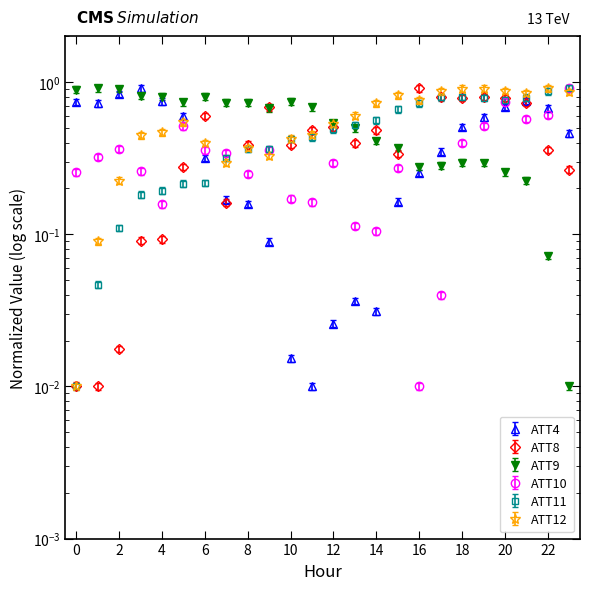

Reading right to left, what are all the values shown in this chart?

ATT4: 23=0.5	22=0.7	21=0.8	20=0.7	19=0.6	18=0.5	17=0.3	16=0.3	15=0.2	14=0.0	13=0.0	12=0.0	11=0.0	10=0.0	9=0.1	8=0.2	7=0.2	6=0.3	5=0.6	4=0.7	3=0.9	2=0.8	1=0.7	0=0.7
ATT8: 23=0.3	22=0.4	21=0.8	20=0.8	19=0.8	18=0.8	17=0.8	16=1.0	15=0.4	14=0.5	13=0.4	12=0.5	11=0.5	10=0.4	9=0.7	8=0.4	7=0.2	6=0.6	5=0.3	4=0.1	3=0.1	2=0.0	1=0.0	0=0.0
ATT9: 23=0.0	22=0.1	21=0.2	20=0.3	19=0.3	18=0.3	17=0.3	16=0.3	15=0.4	14=0.4	13=0.5	12=0.5	11=0.7	10=0.7	9=0.7	8=0.7	7=0.7	6=0.8	5=0.7	4=0.8	3=0.8	2=0.9	1=0.9	0=0.9
ATT10: 23=0.9	22=0.6	21=0.6	20=0.7	19=0.5	18=0.4	17=0.0	16=0.0	15=0.3	14=0.1	13=0.1	12=0.3	11=0.2	10=0.2	9=0.4	8=0.2	7=0.3	6=0.4	5=0.5	4=0.2	3=0.3	2=0.4	1=0.3	0=0.3
ATT11: 23=1.0	22=0.9	21=0.8	20=0.8	19=0.8	18=0.8	17=0.8	16=0.8	15=0.7	14=0.6	13=0.5	12=0.5	11=0.5	10=0.4	9=0.4	8=0.4	7=0.3	6=0.2	5=0.2	4=0.2	3=0.2	2=0.1	1=0.0	0=0.0
ATT12: 23=0.9	22=0.9	21=0.8	20=0.9	19=0.9	18=0.9	17=0.9	16=0.8	15=0.8	14=0.7	13=0.6	12=0.5	11=0.5	10=0.4	9=0.3	8=0.4	7=0.3	6=0.4	5=0.5	4=0.5	3=0.4	2=0.2	1=0.1	0=0.0